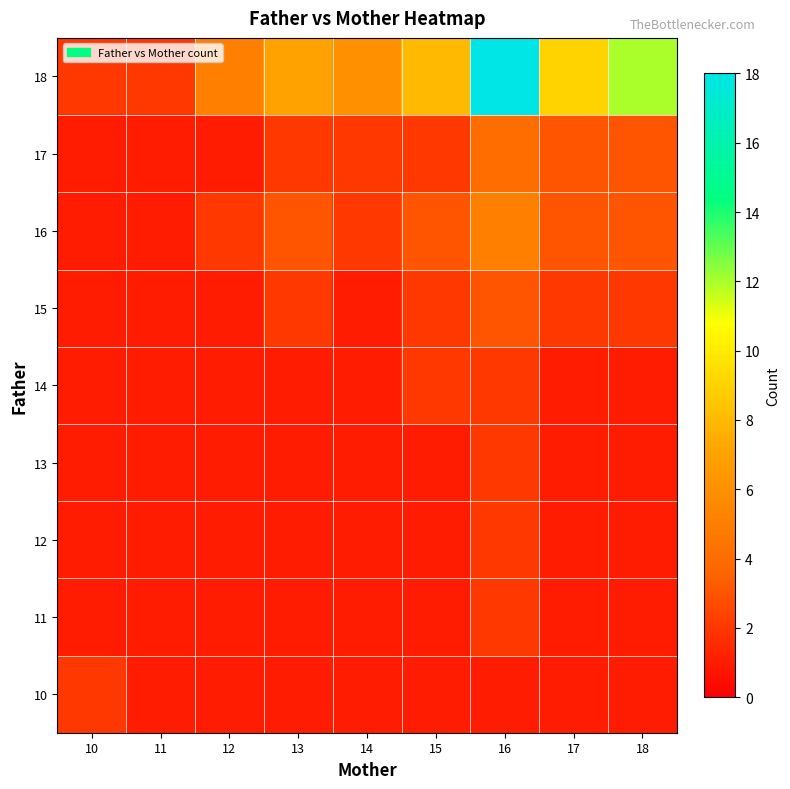

Which category has the lowest value across all series?

11